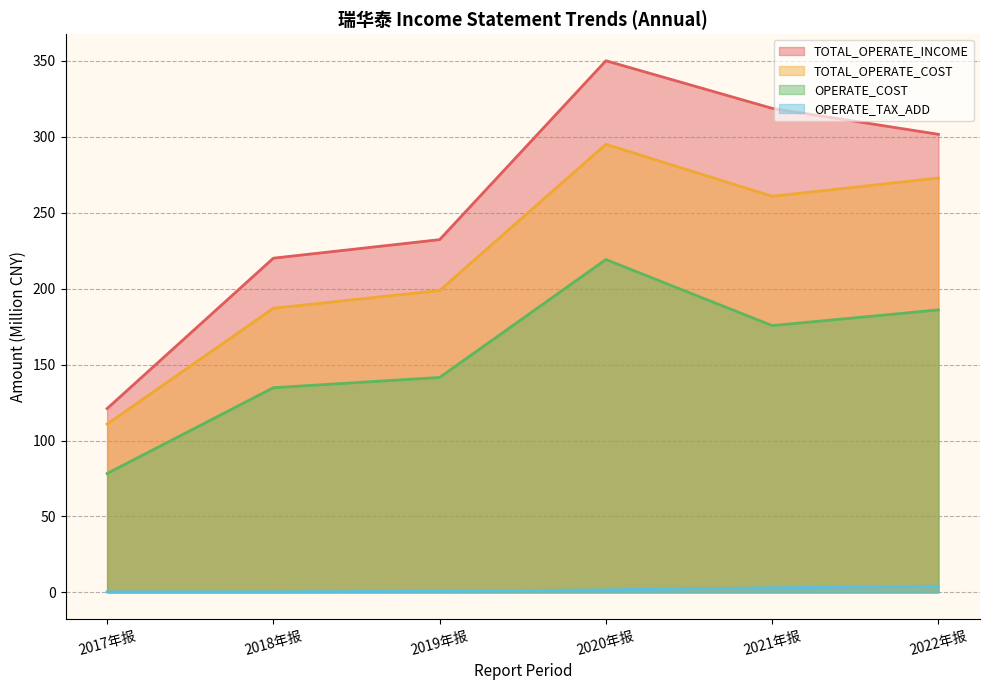

Where is the first local minimum for OPERATE_INCOME?

2021年报